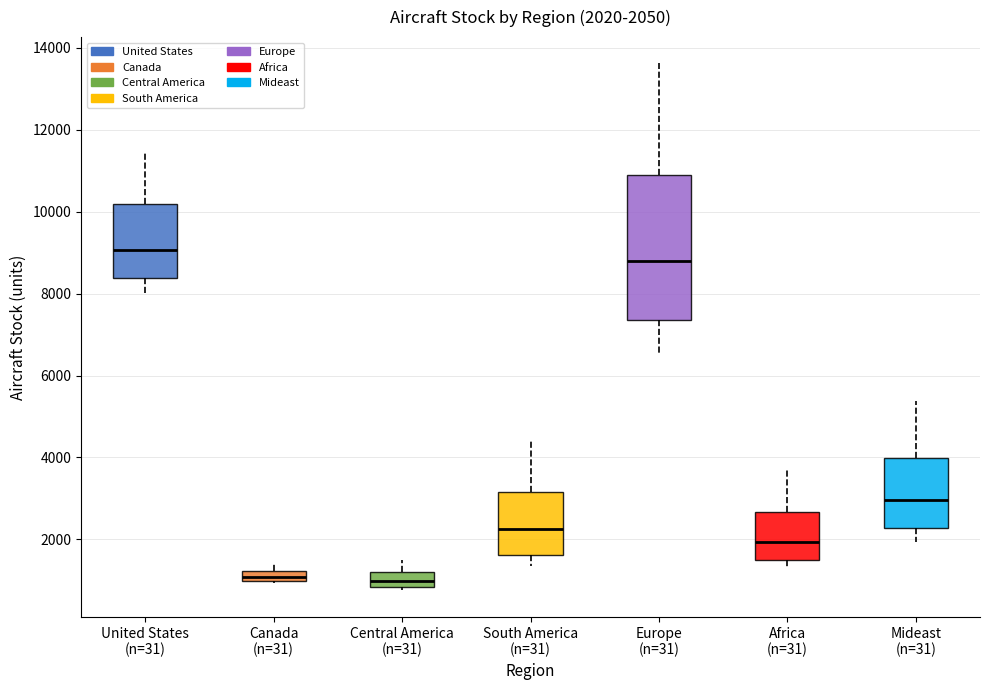

Which box's median line is the highest?

United States (n=31)